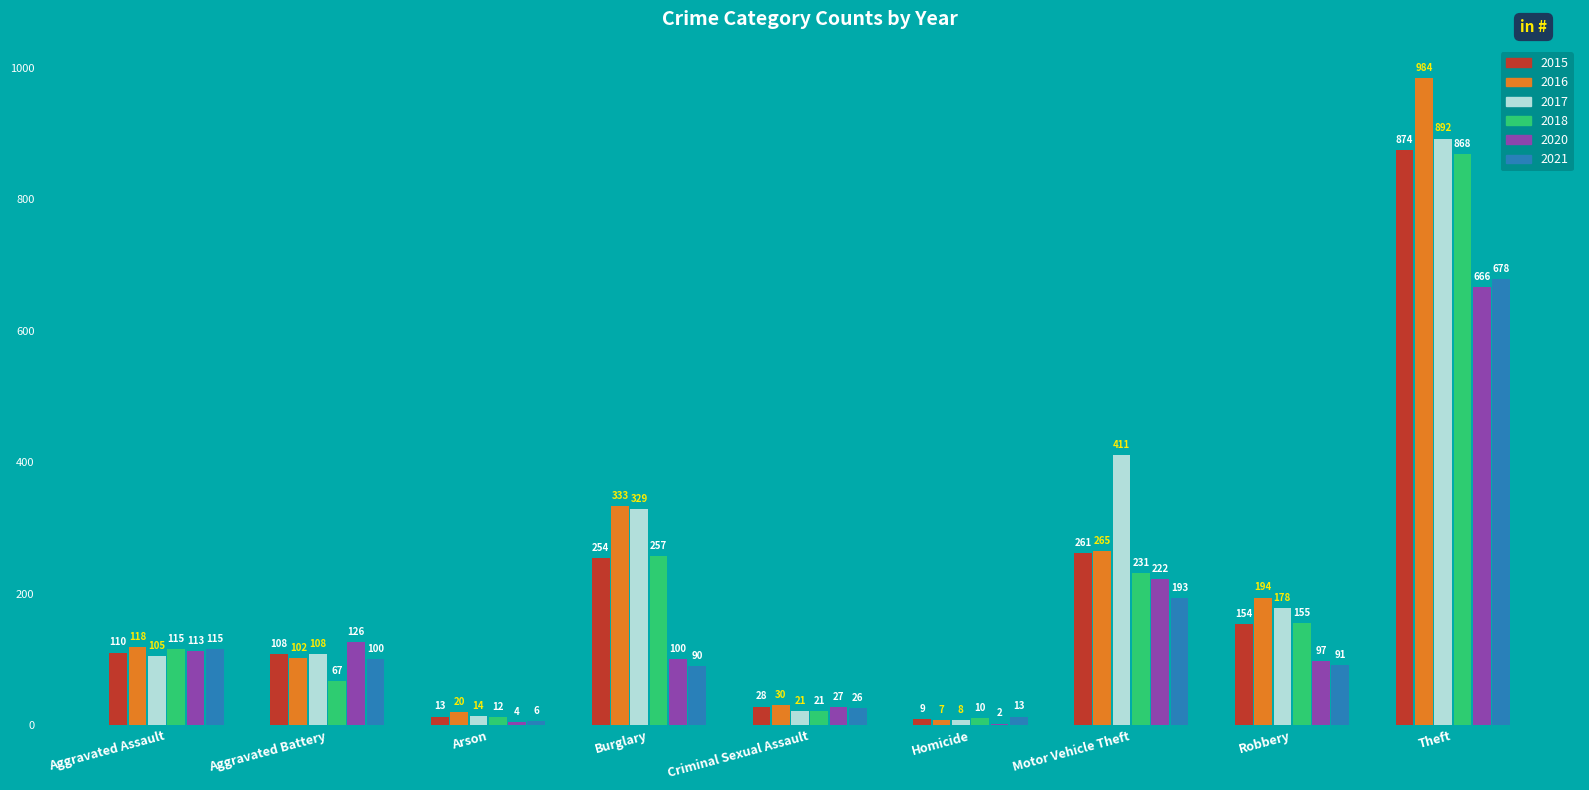

How many distinct data groups are displayed?

6